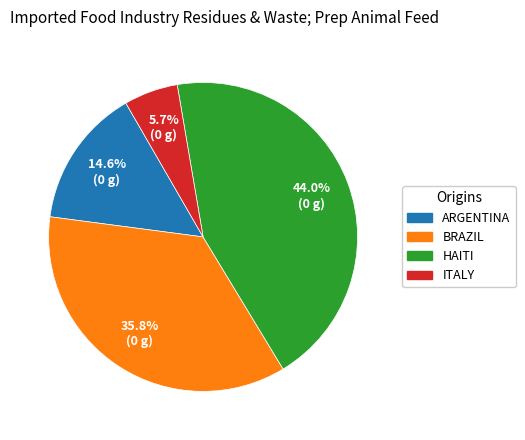

Does any single category account for the majority?

No